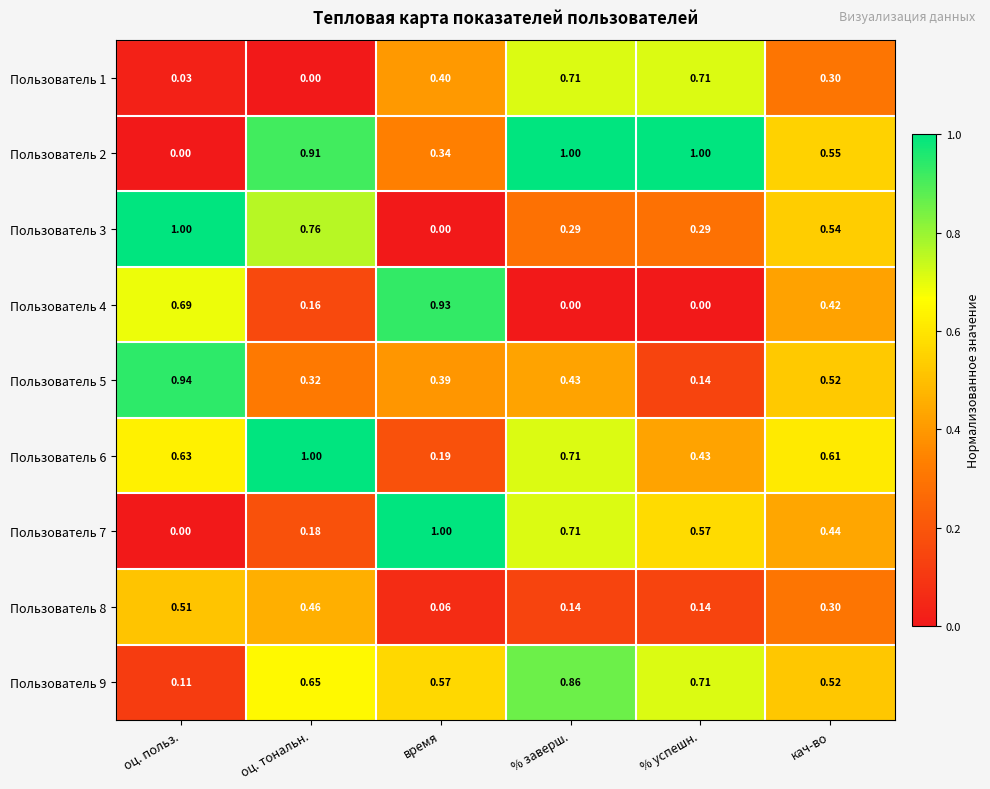

Which category has the highest value in the Пользователь 7 series?

время